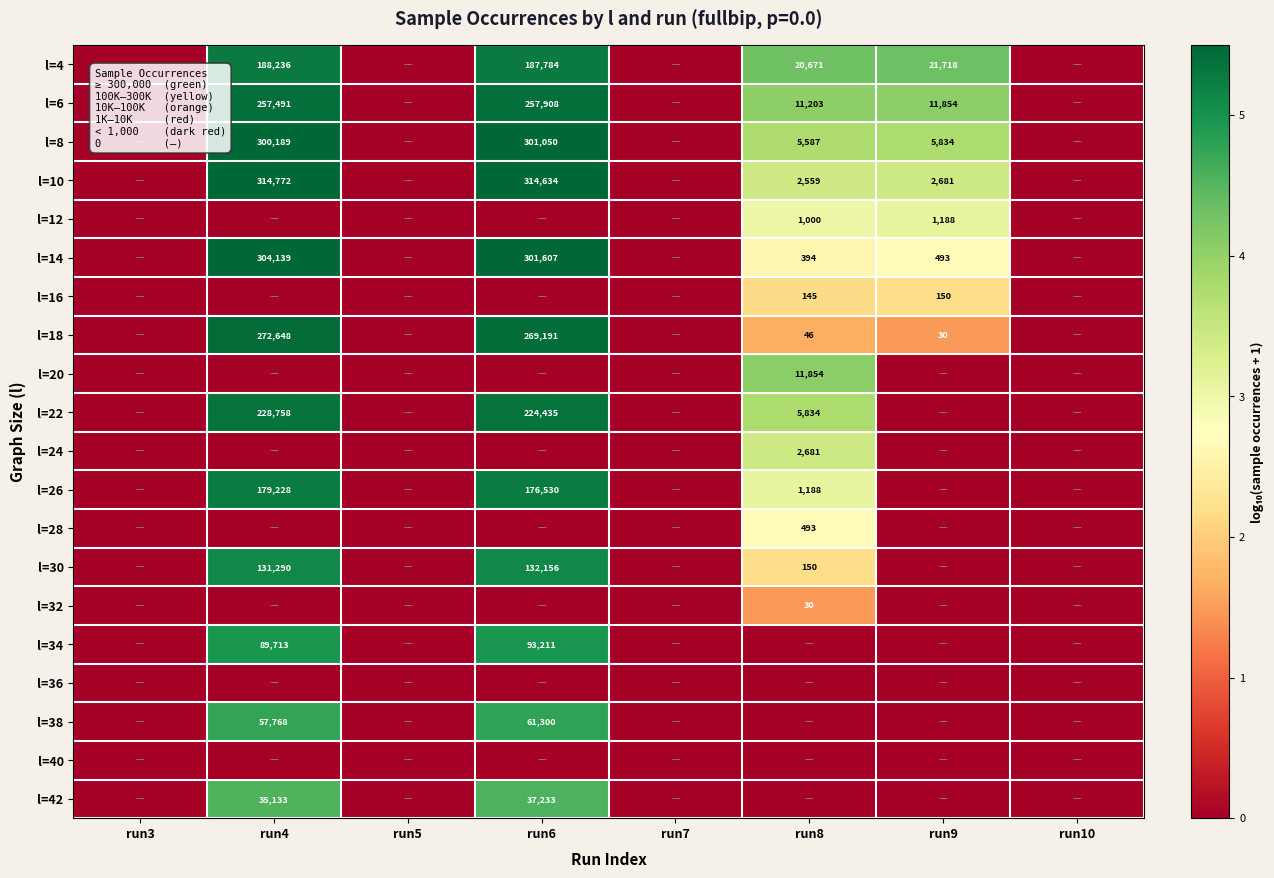

True or false: l=10 has a value of 314634 at run6.

True